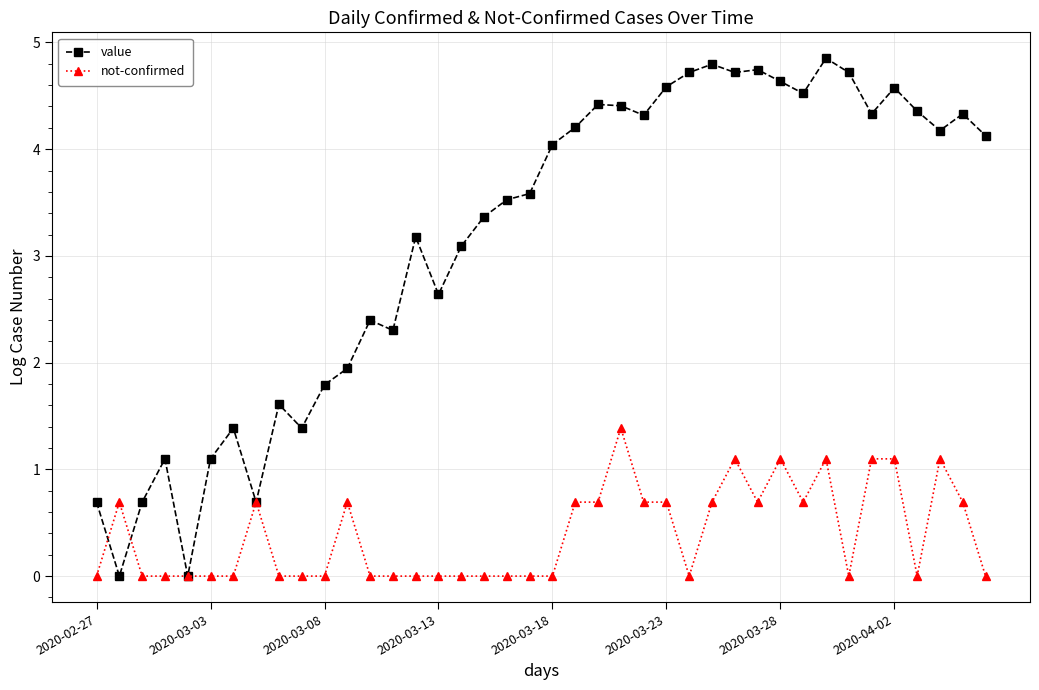

How many values in the value series exceed 4?

20